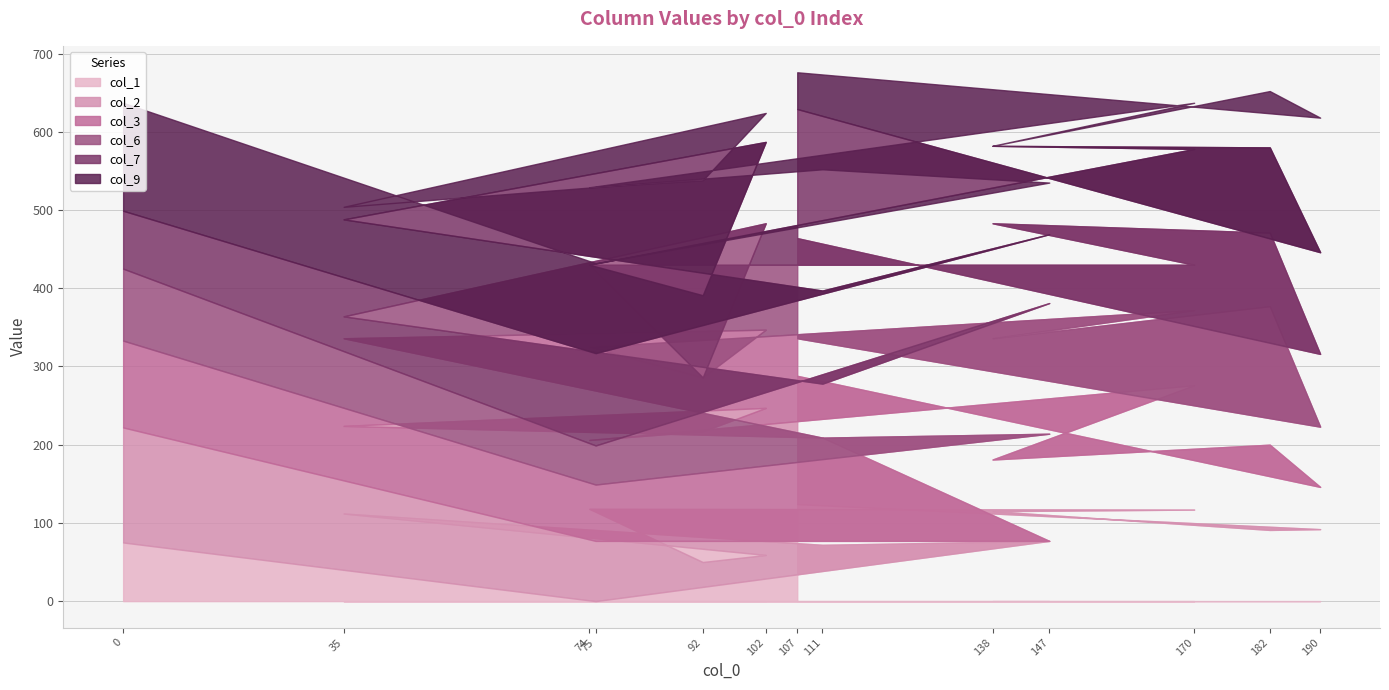

The col_1 series shows 19 at 111. True or false?

False